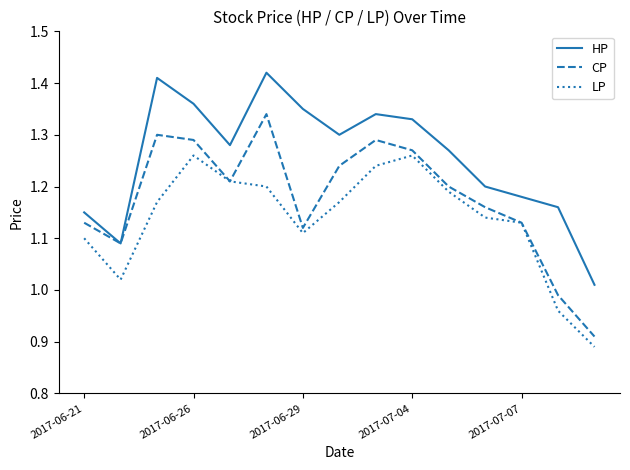

Which series has the widest spread of values?

CP